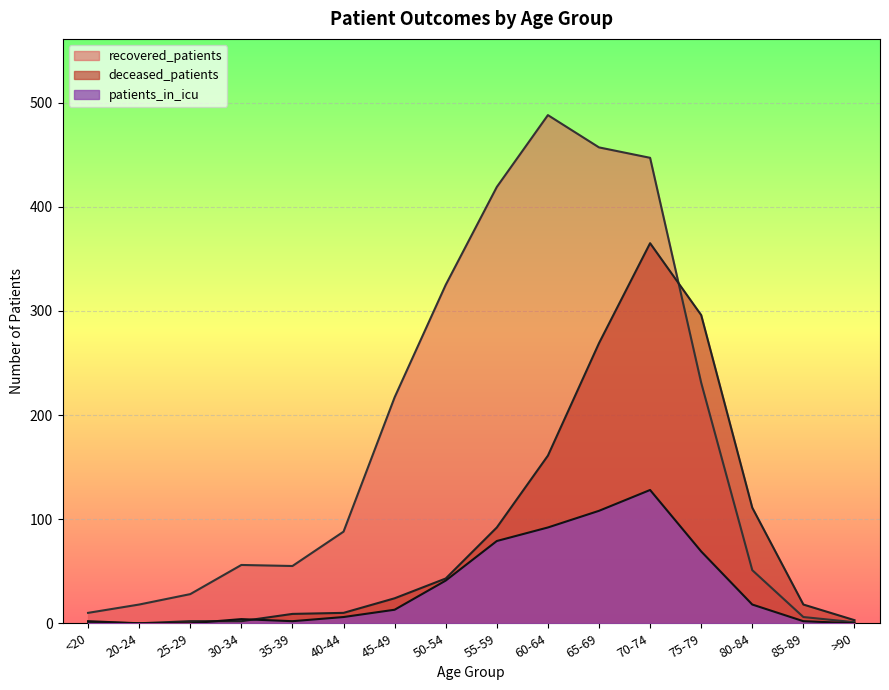

Does the chart display data point markers on the line(s)?

No